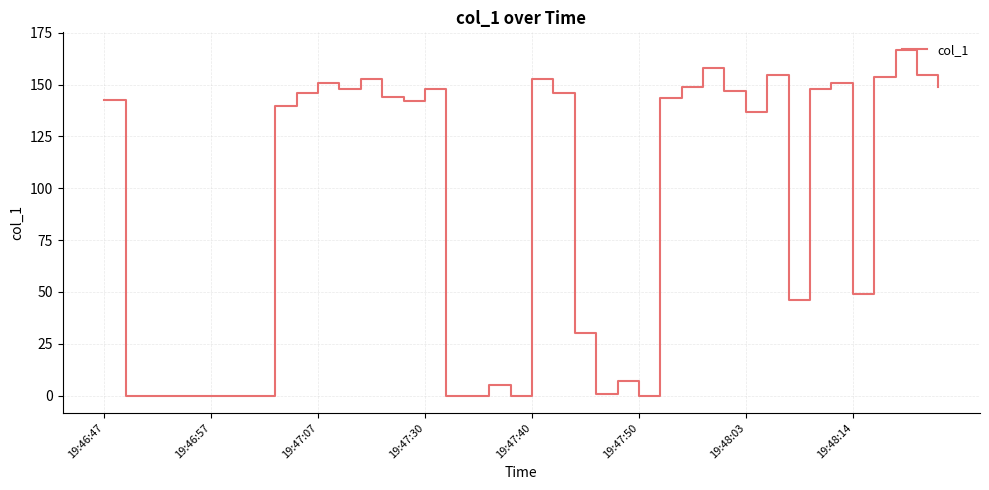

What is the maximum value shown in the chart?

166.9